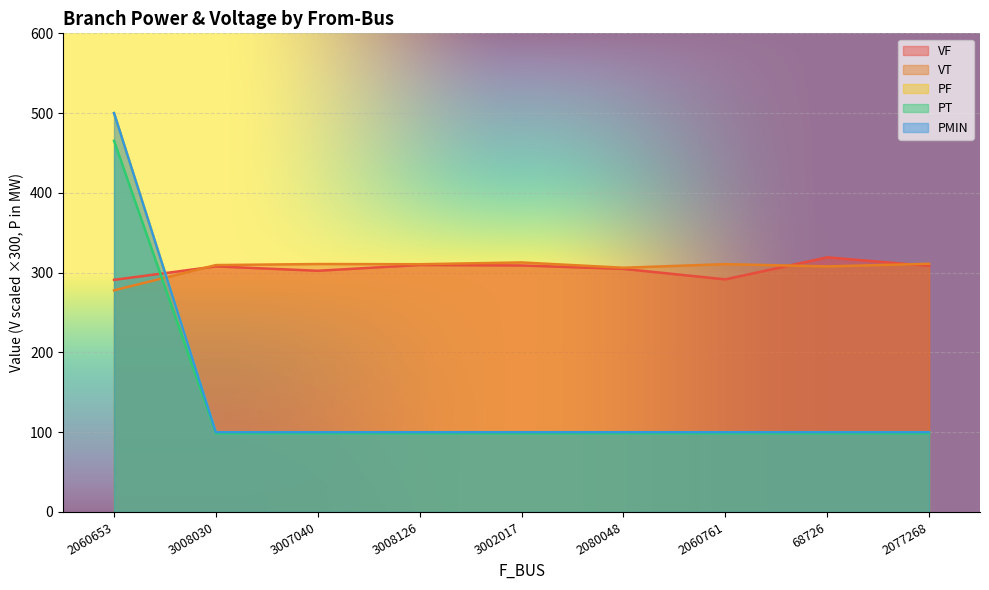

Which series changed the most between 3007040 and 2080048?

VT